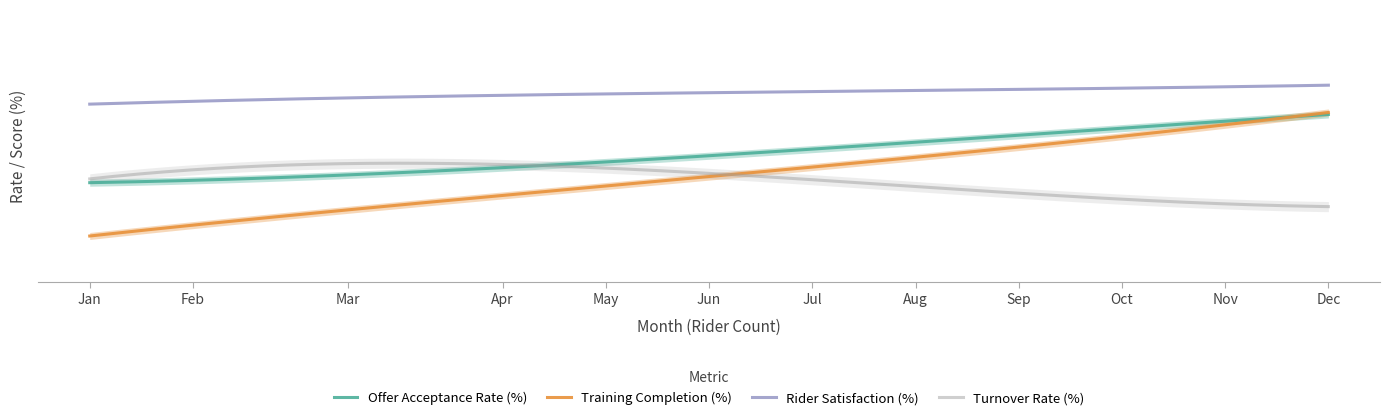

What is the total value across all series at Aug?

291.7